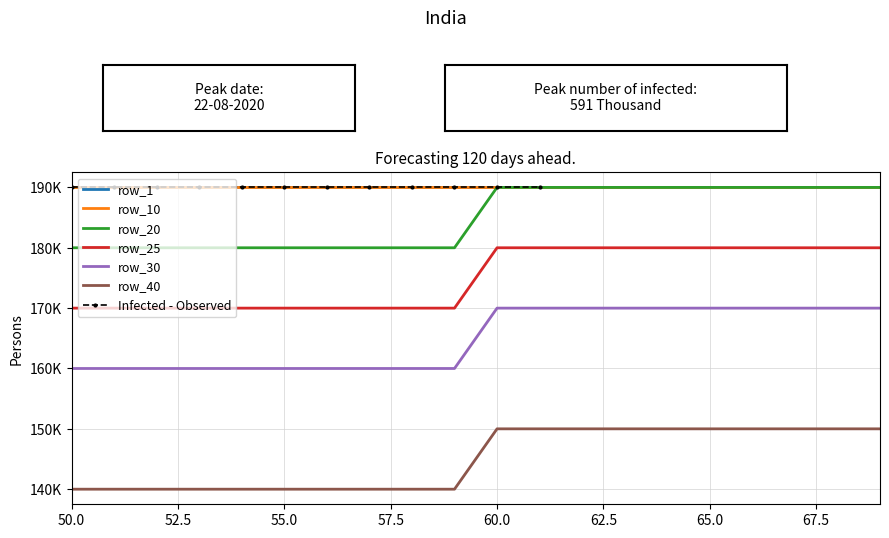

True or false: row_25 has a value of 180000 at 64.

True